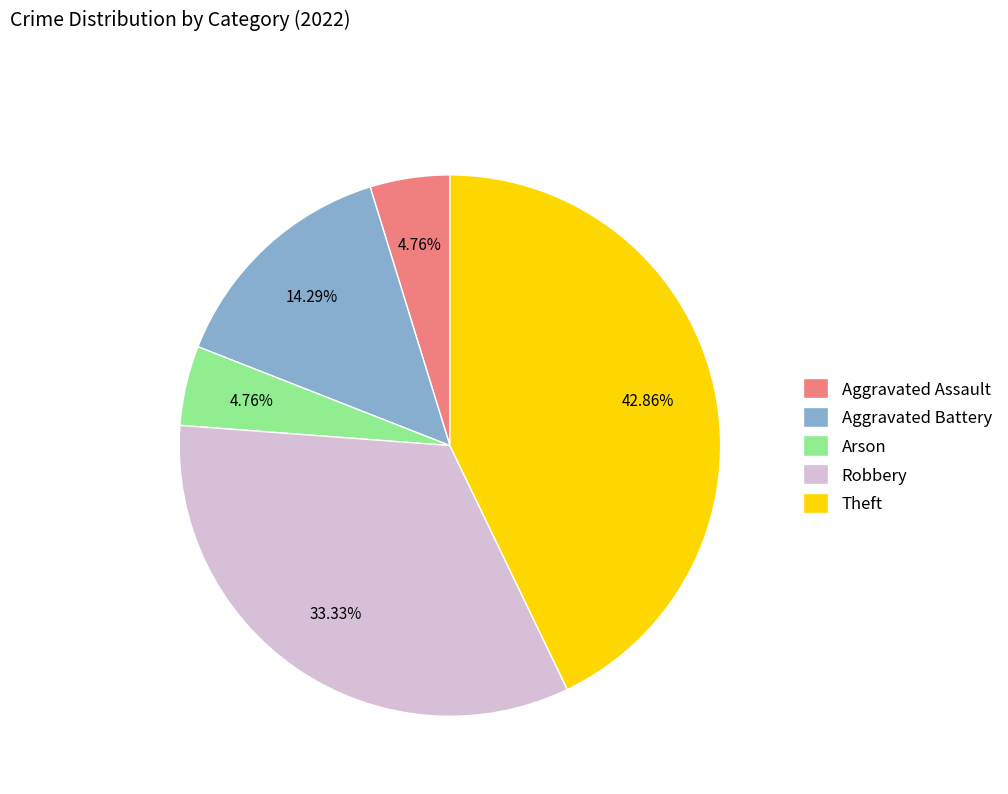

What is the ratio of the value at Aggravated Battery to the value at Arson?

3.0